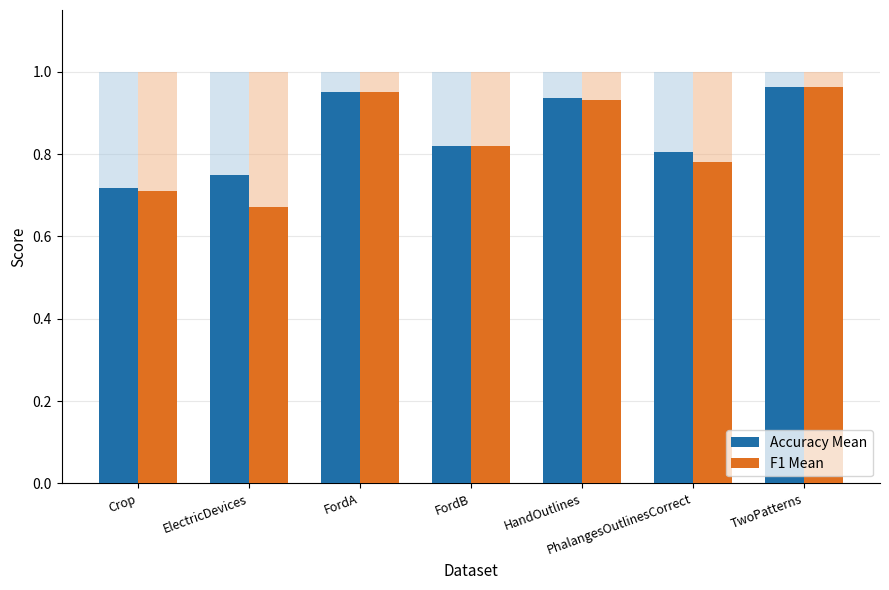

What is the minimum value shown in the chart?

0.7